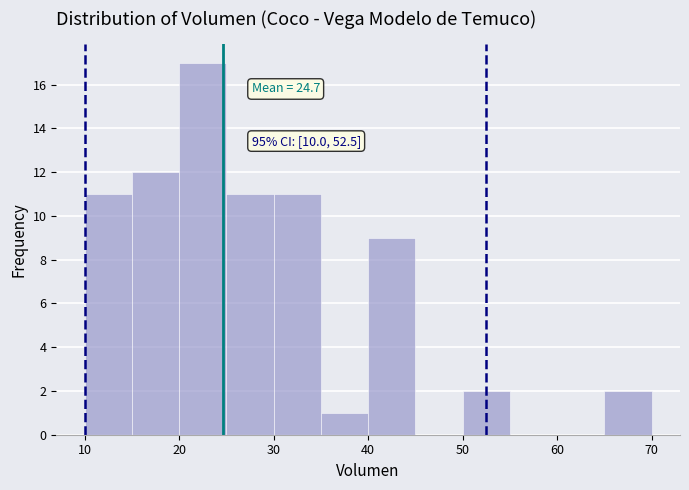

Which range on the x-axis has the tallest bar?

20 to 25